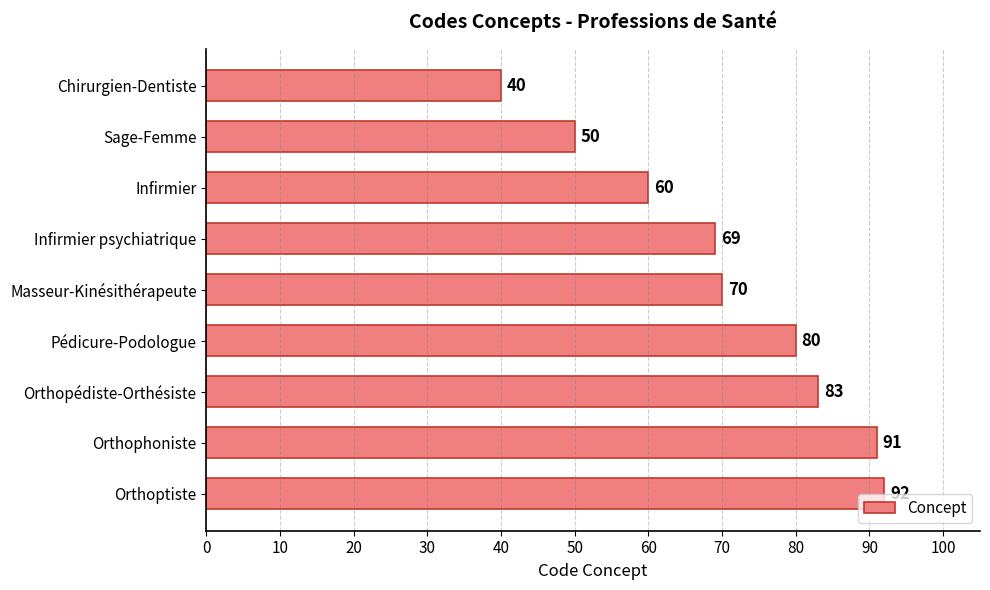

What is the difference between the second highest and minimum values?

51